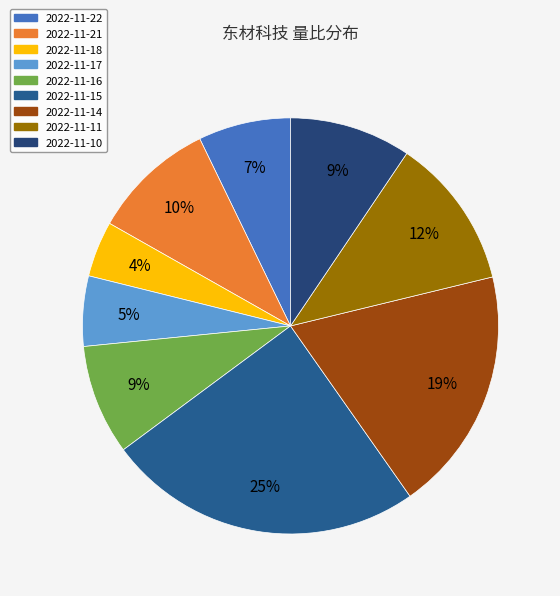

The 2022-11-10 slice represents 9% of the pie. True or false?

True